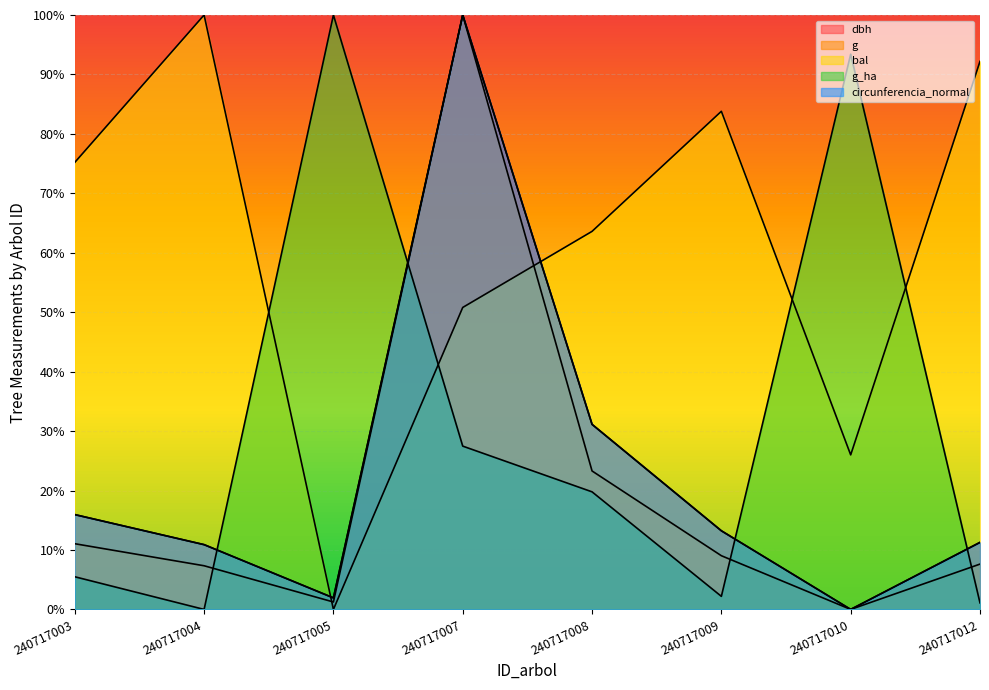

What is the total value across all series at 240717009?

121.5